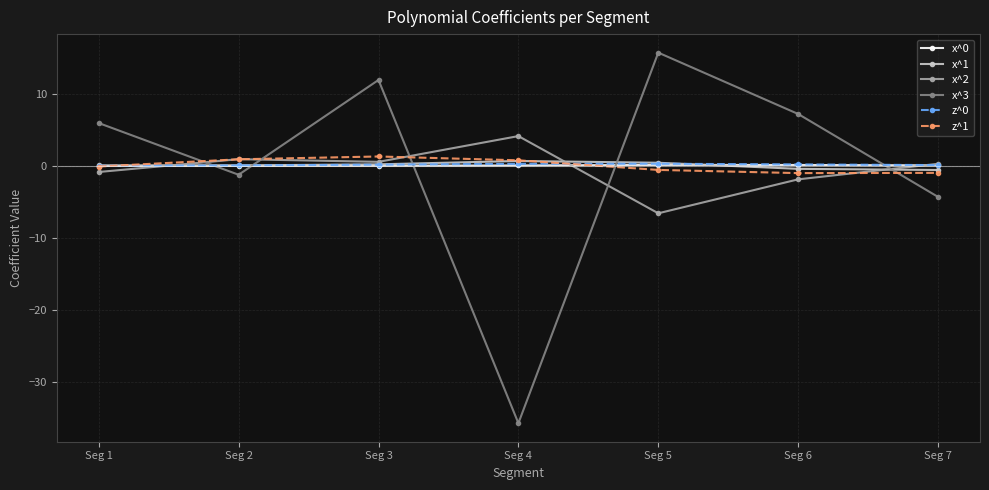

At how many categories does at least one series exceed 8?

2